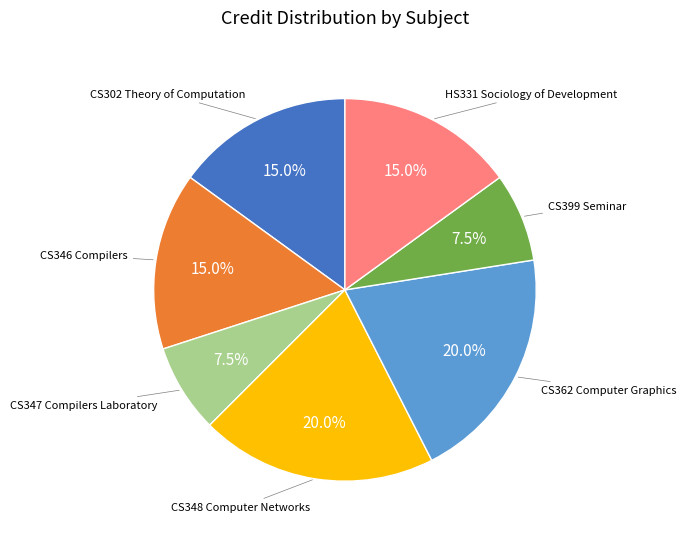

Is there a majority slice in this chart?

No